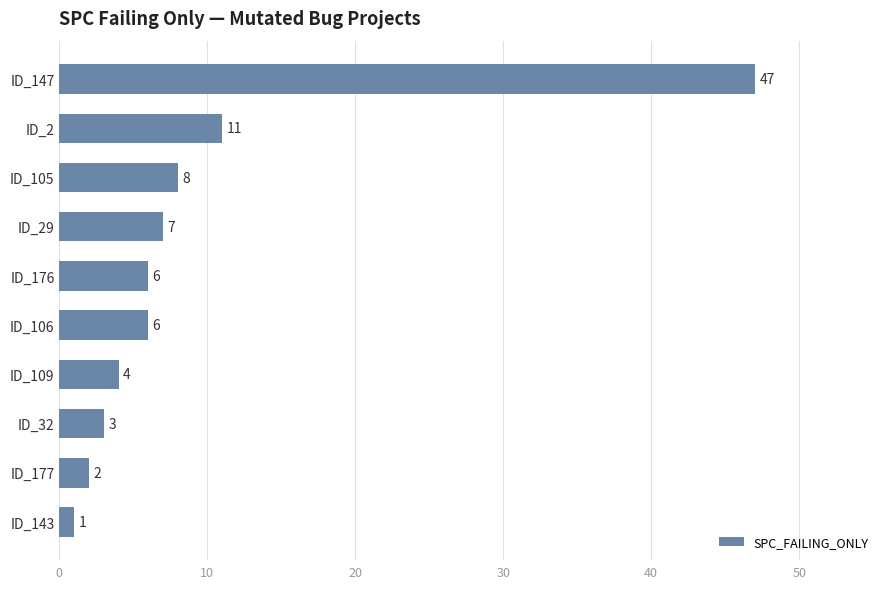

What is the label of the 2nd bar from the top?

ID_2